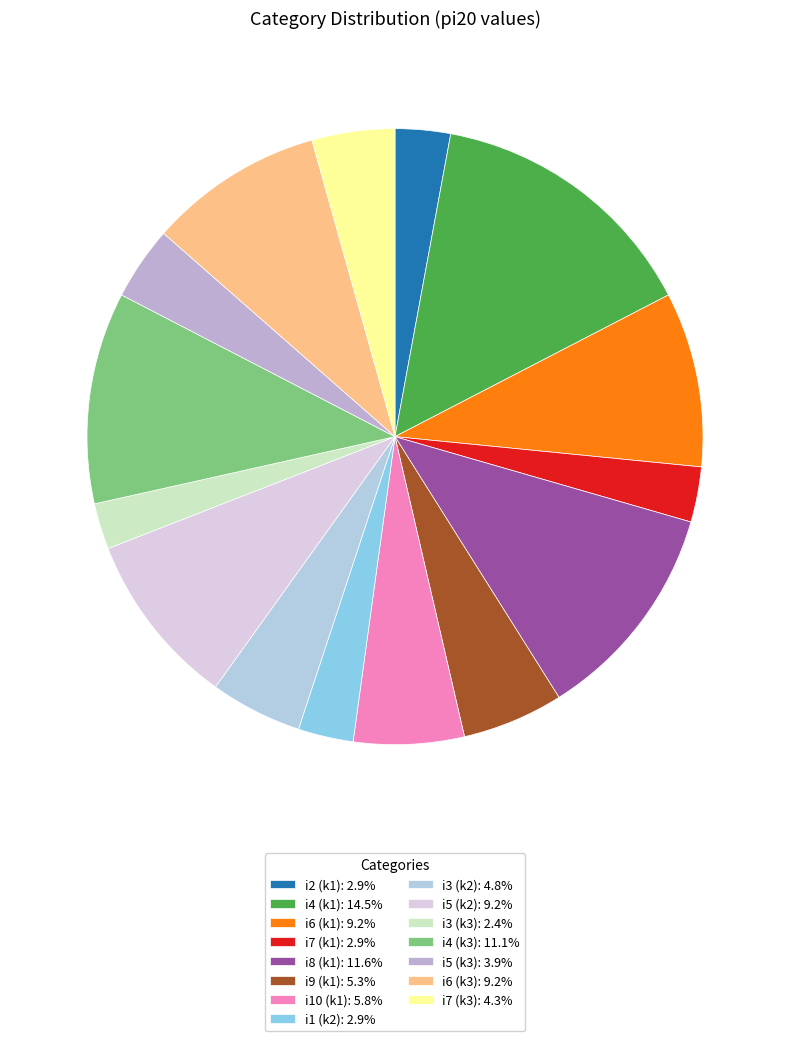

What percentage do i7 (k3) and i3 (k3) together represent?

6.8%